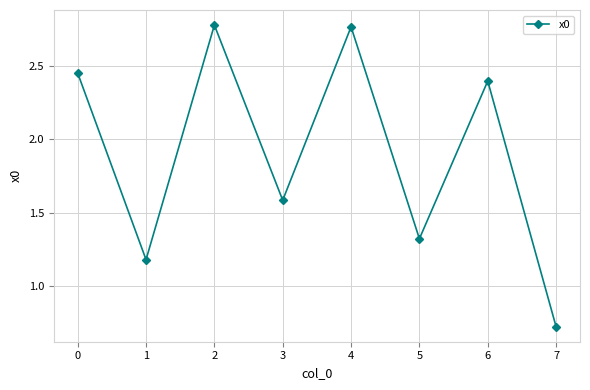

At which category does the data reach its first local peak?

2